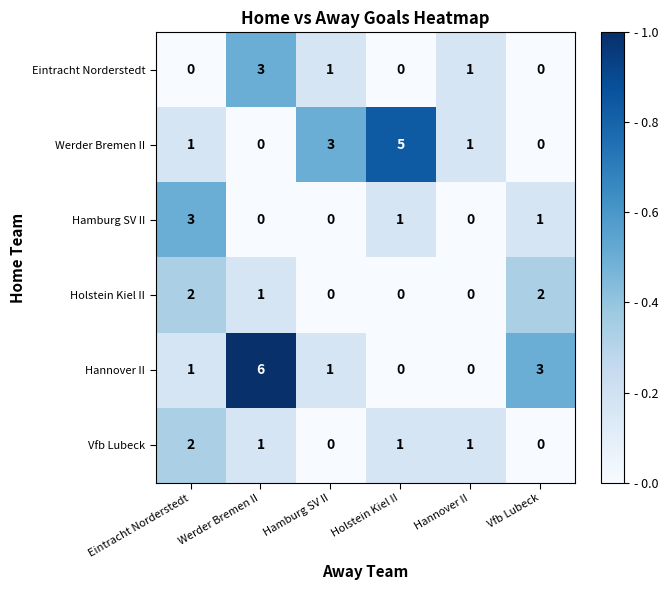

Which series has the widest spread of values?

Hannover II